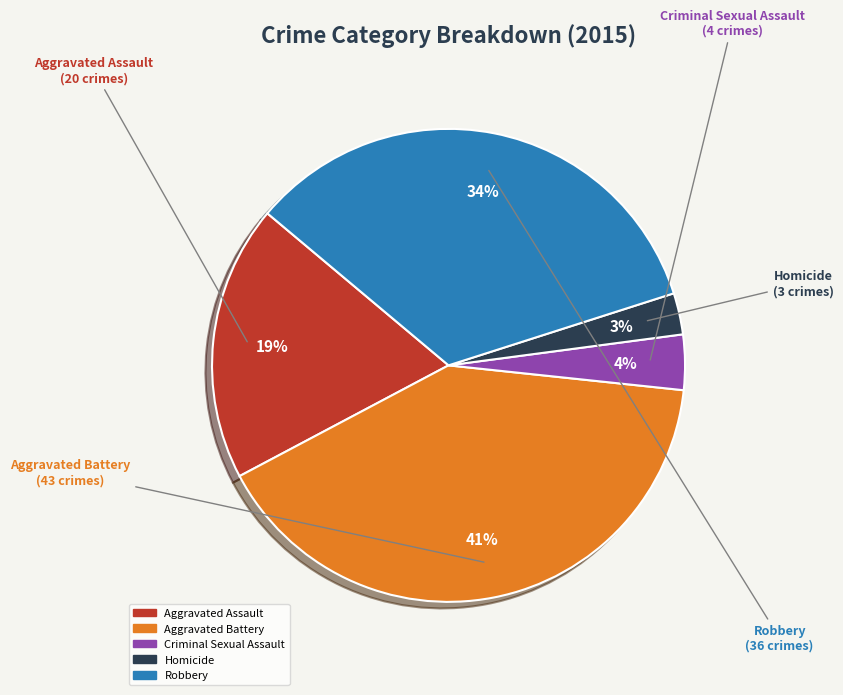

Count the number of slices in the pie.

5